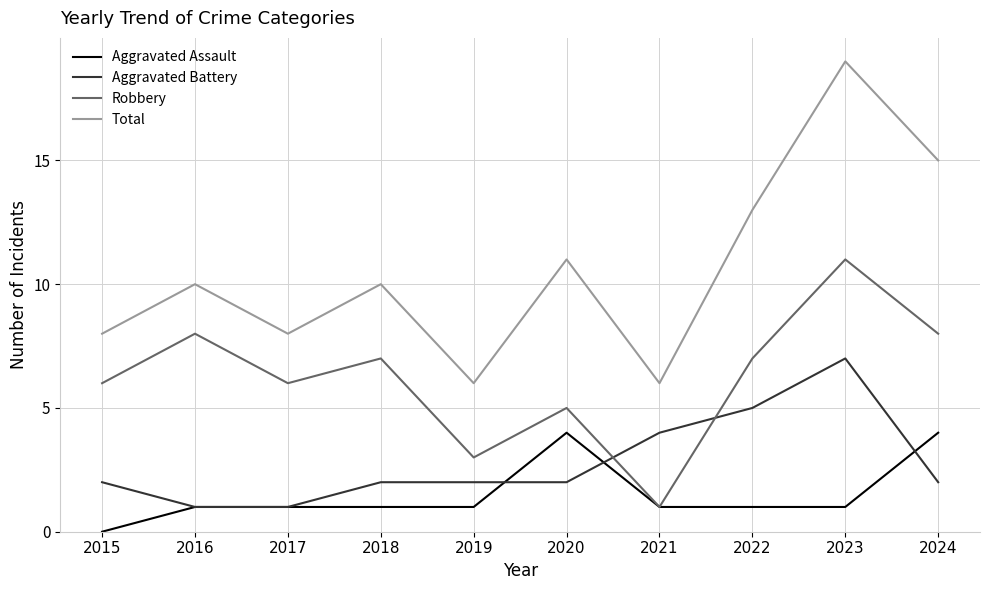

Which category has the highest value in the Total series?

2023